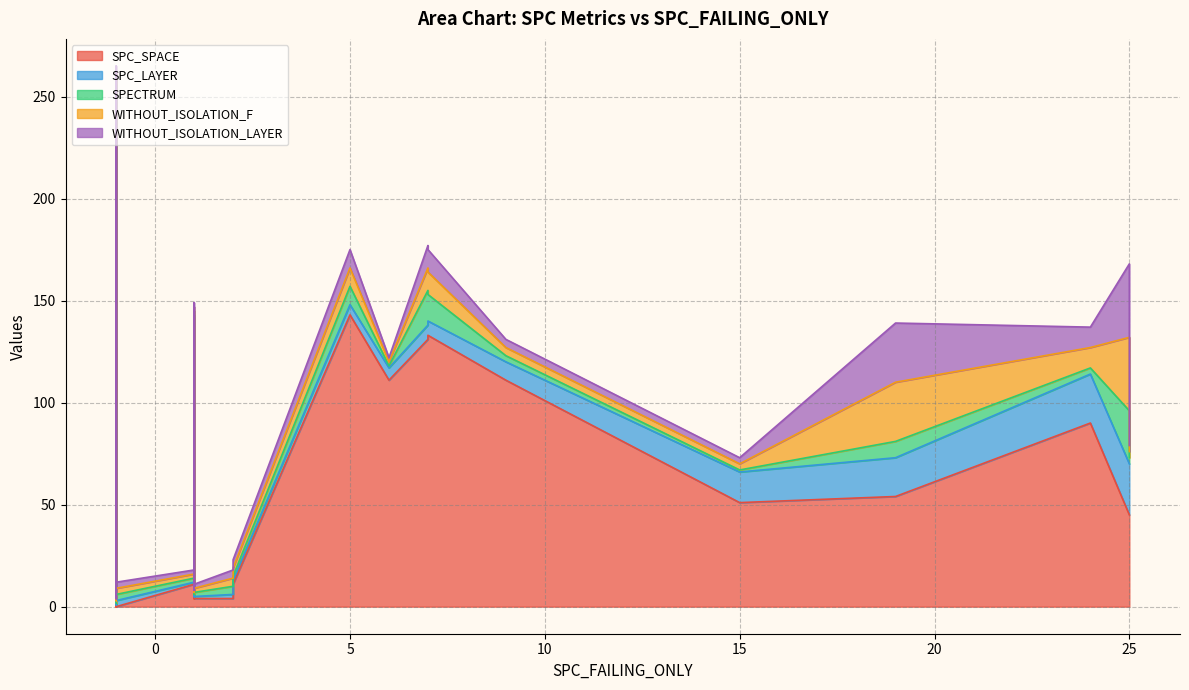

True or false: WITHOUT_ISOLATION_LAYER and WITHOUT_ISOLATION_F cross at least once.

False